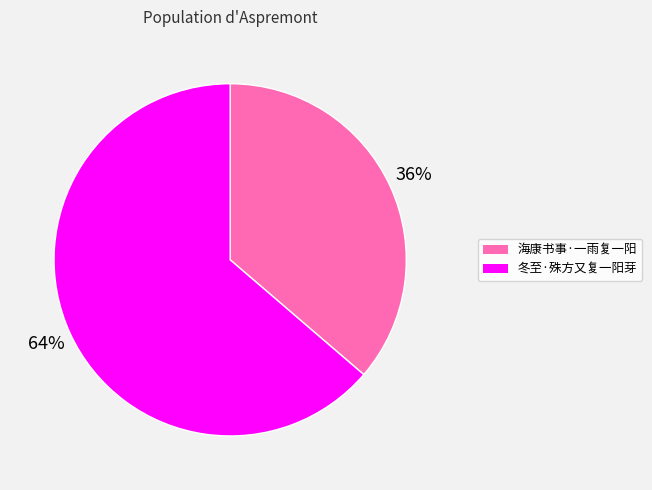

To the nearest percent, what is the combined percentage of 海康书事·一雨复一阳 and 冬至·殊方又复一阳芽?

100%